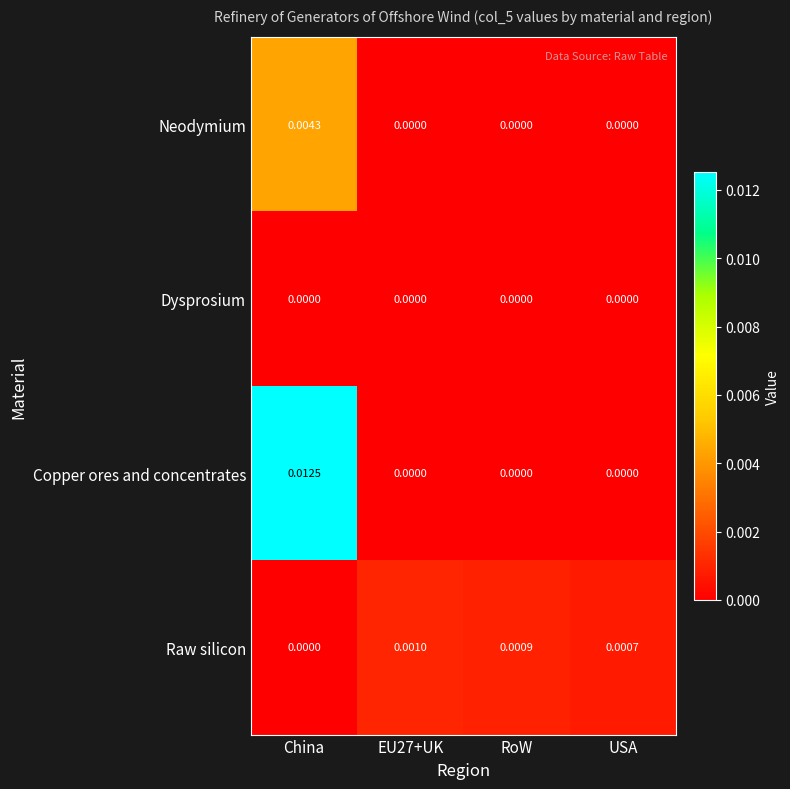

At which label does Copper ores and concentrates reach its peak?

China